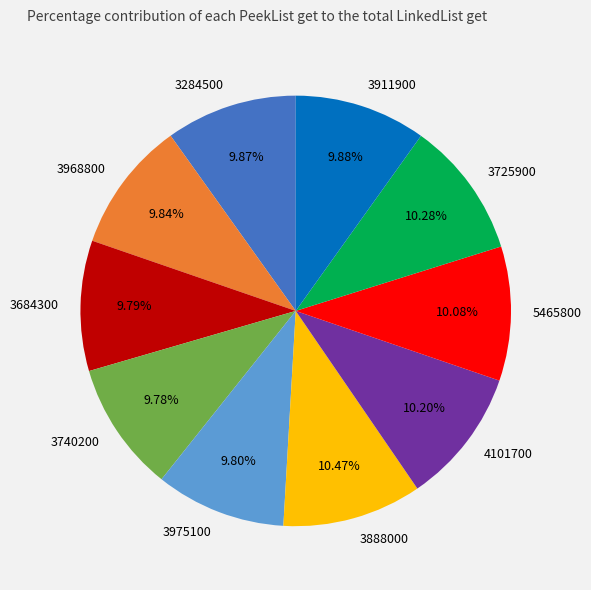

Is it true that 3684300 is 10% of the pie?

True